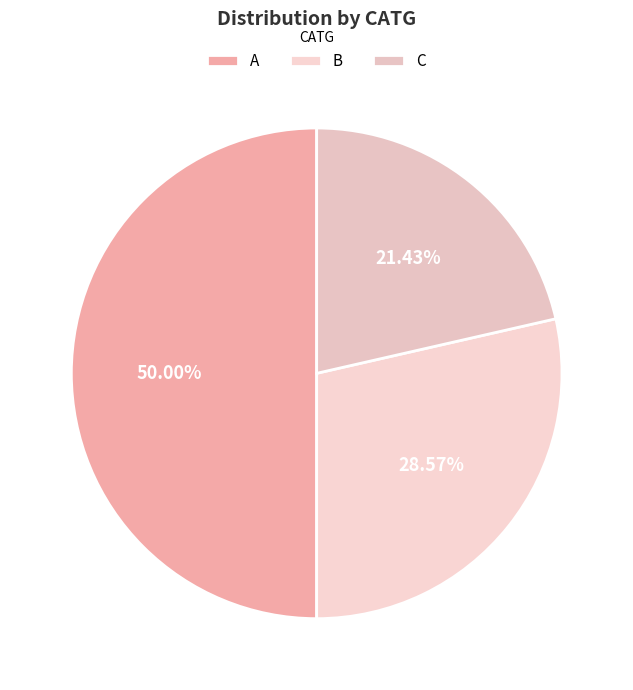

Which slice is the smallest?

C